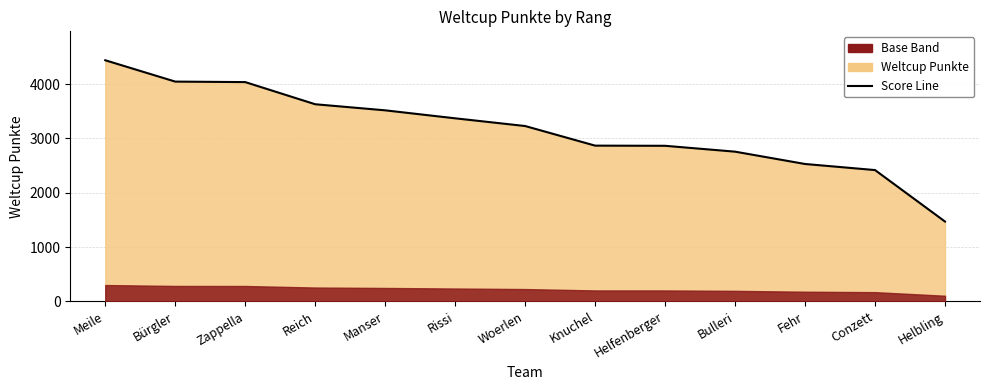

What is the sum of all values?

41168